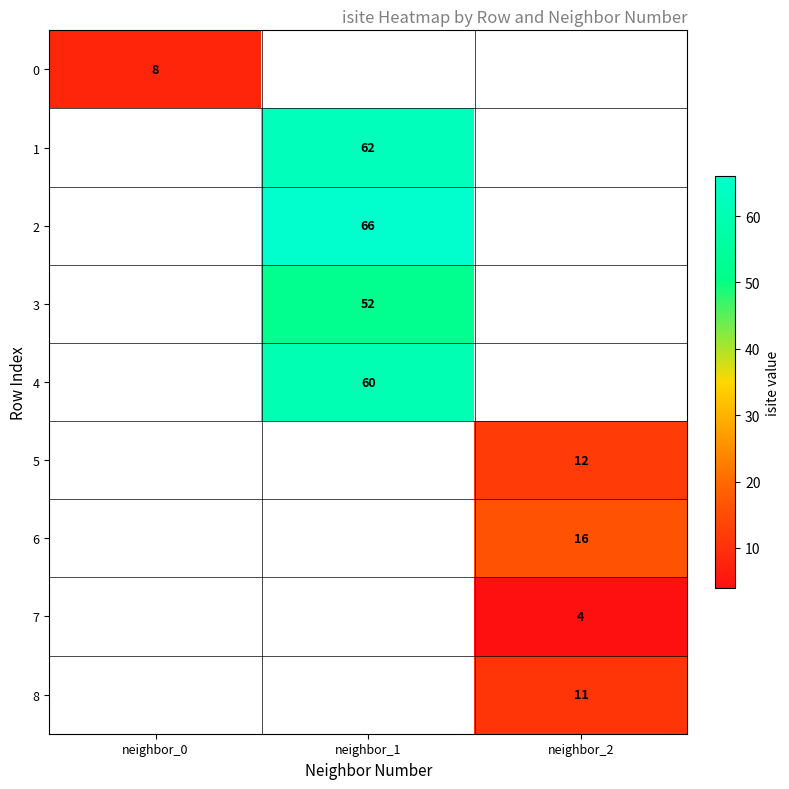

Which category has the lowest value across all series?

neighbor_2